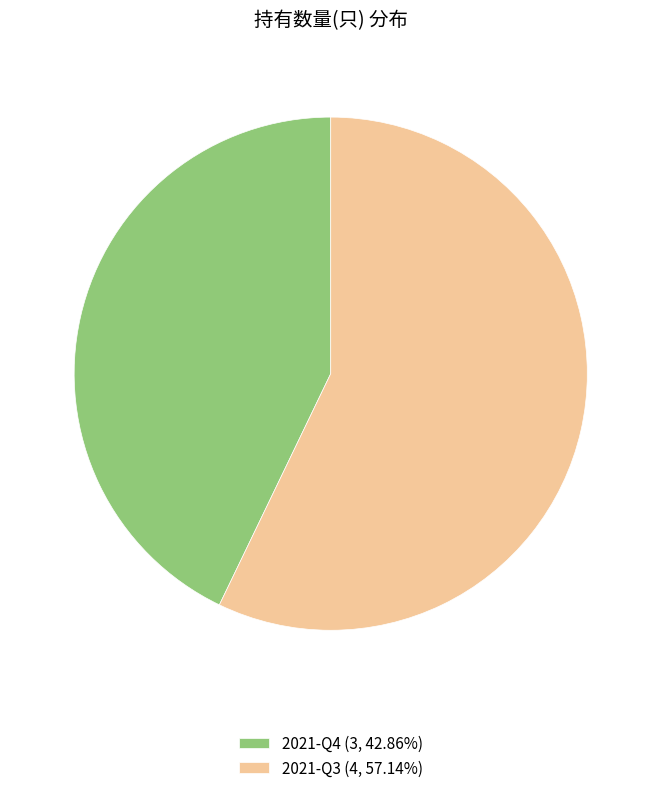

Is the sum of 2021-Q4 (3, 42.86%) and 2021-Q3 (4, 57.14%) greater than half?

Yes